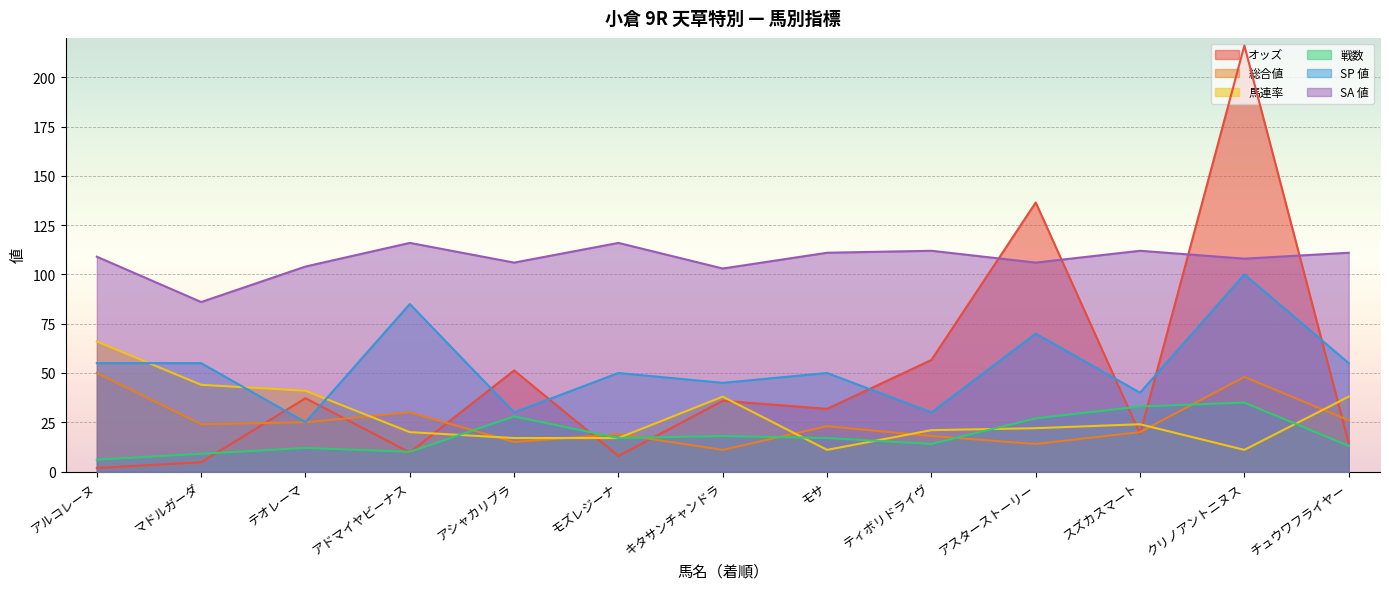

Where is the first local minimum for オッズ?

アドマイヤビーナス